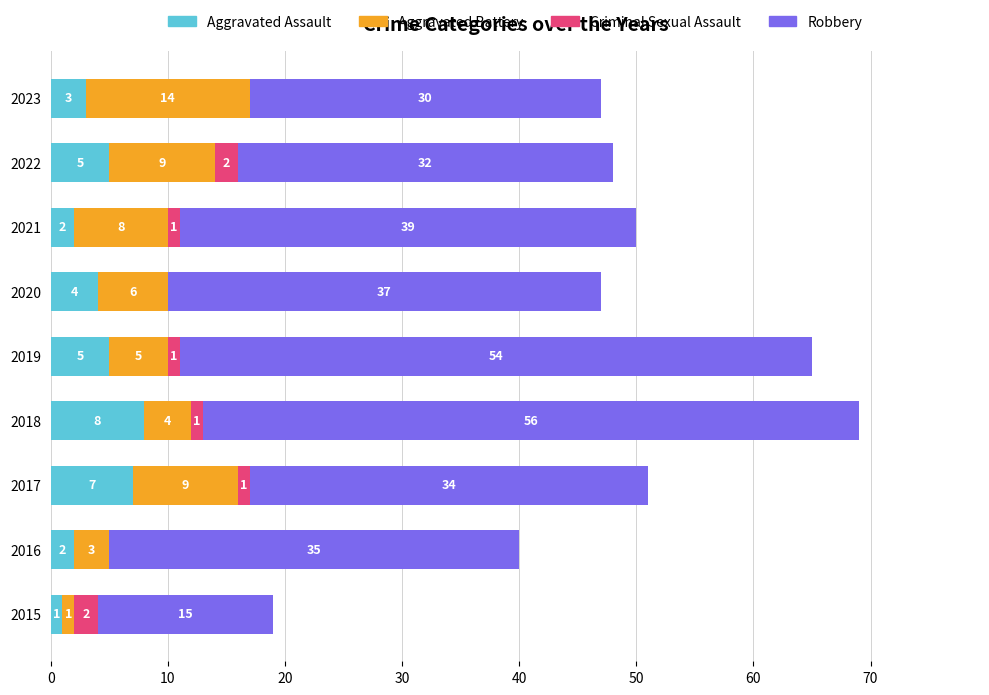

What is the sum of all Aggravated Assault values?

37